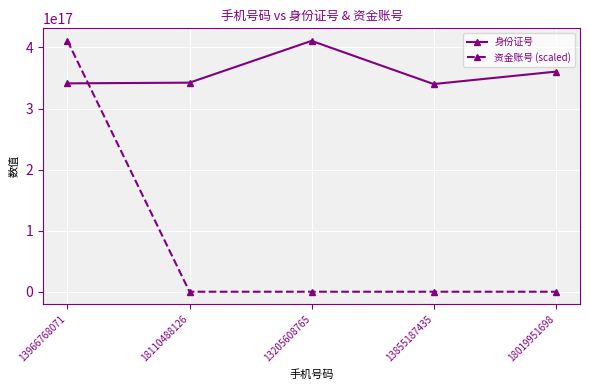

True or false: 资金账号 (scaled) and 身份证号 intersect in this chart.

True